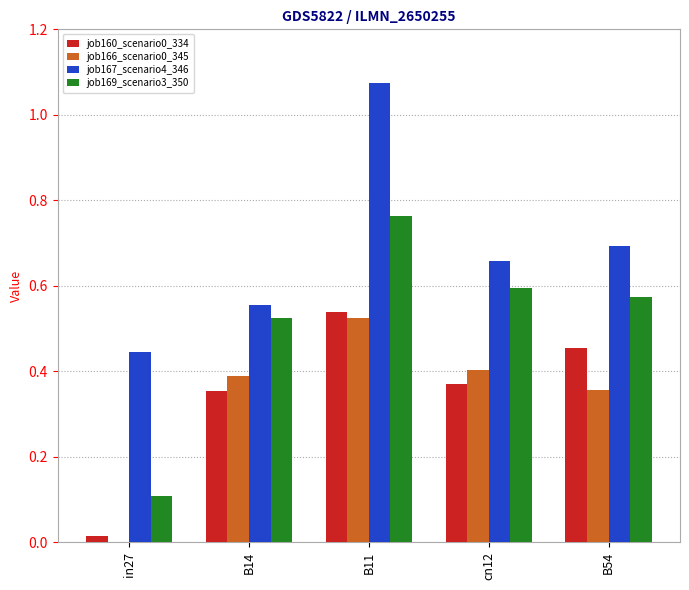

Between B14 and B54, which series saw the biggest shift?

job167_scenario4_346